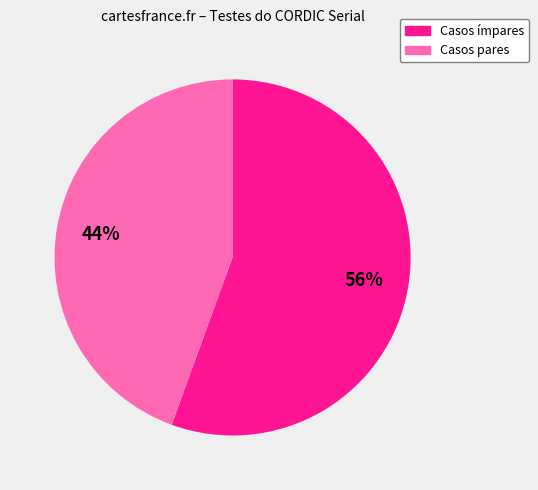

What is the smallest slice in the pie chart?

Casos pares